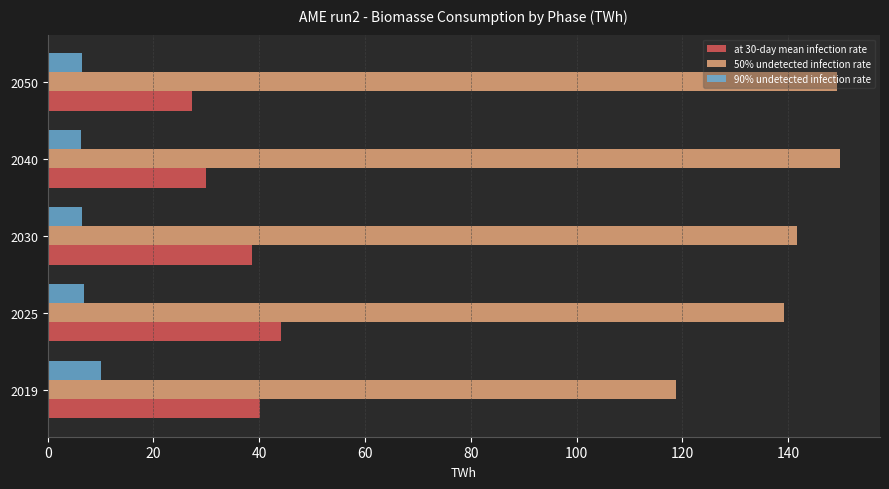

What are all the series names shown in the legend?

at 30-day mean infection rate, 50% undetected infection rate, 90% undetected infection rate